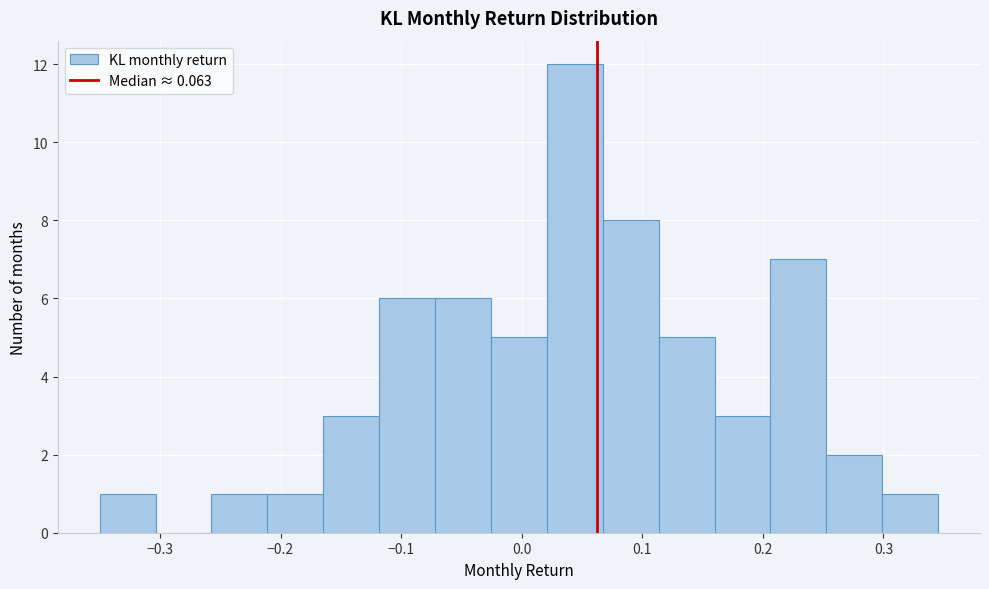

Reading left to right, transcribe this chart: for each bar, give the range it covers on the x-axis and its height. Neither the bar edges nor the heights are printed on the chart, so give them approximately, as read against the axes.

-0.35 to -0.30: 1
-0.30 to -0.26: 0
-0.26 to -0.21: 1
-0.21 to -0.16: 1
-0.16 to -0.12: 3
-0.12 to -0.07: 6
-0.07 to -0.03: 6
-0.03 to 0.02: 5
0.02 to 0.07: 12
0.07 to 0.11: 8
0.11 to 0.16: 5
0.16 to 0.21: 3
0.21 to 0.25: 7
0.25 to 0.30: 2
0.30 to 0.35: 1